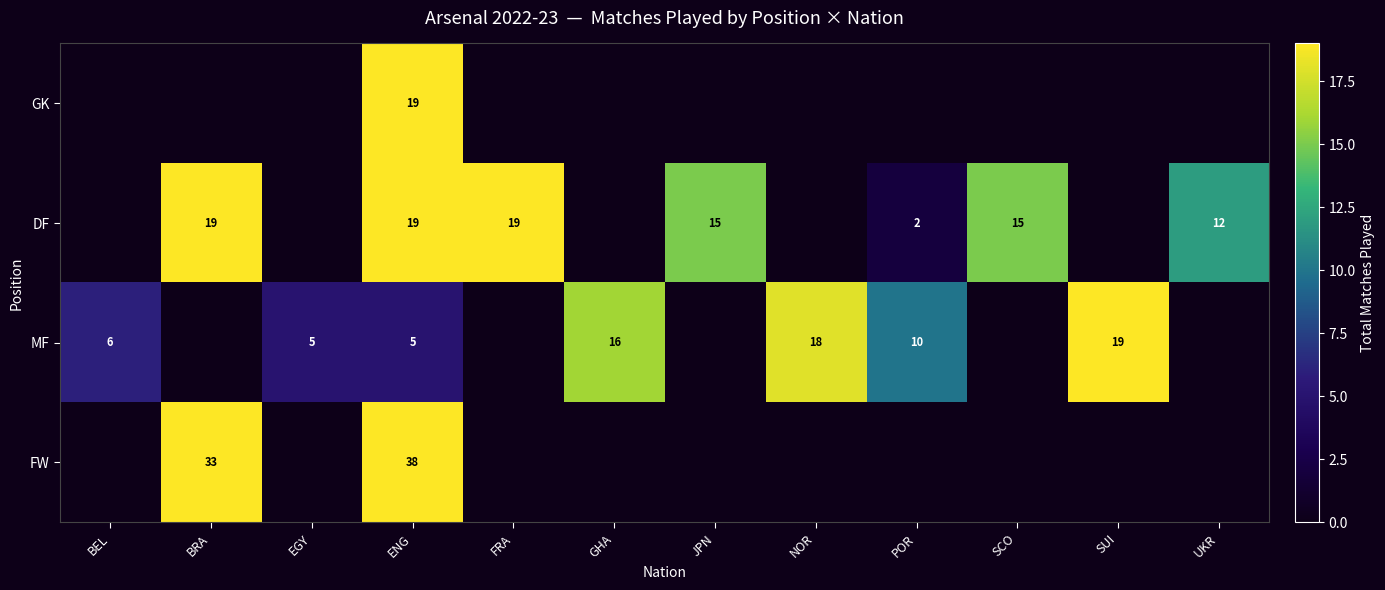

What is the total value across all series at ENG?

81